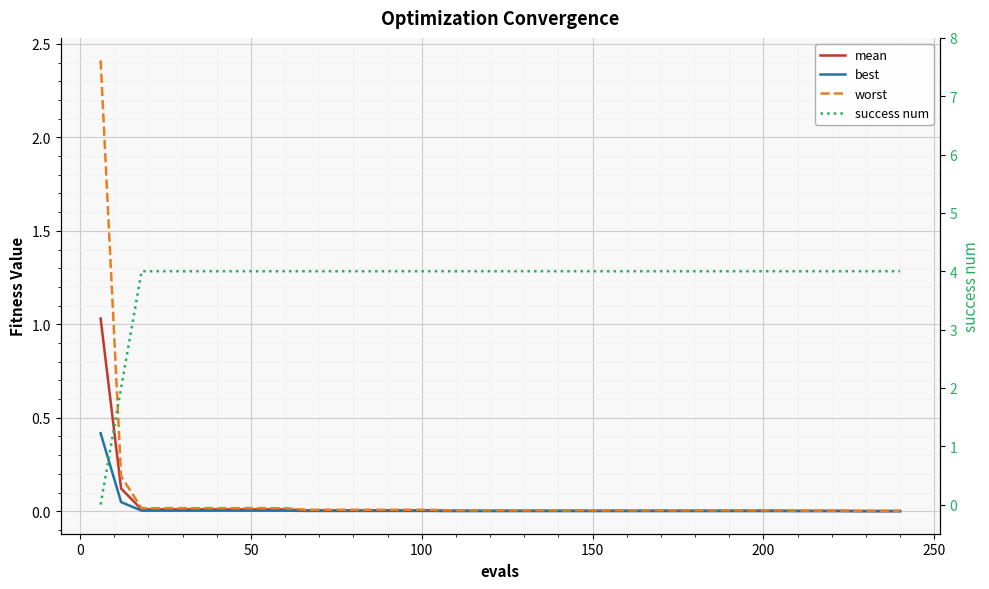

How many categories are shown in the chart?

40